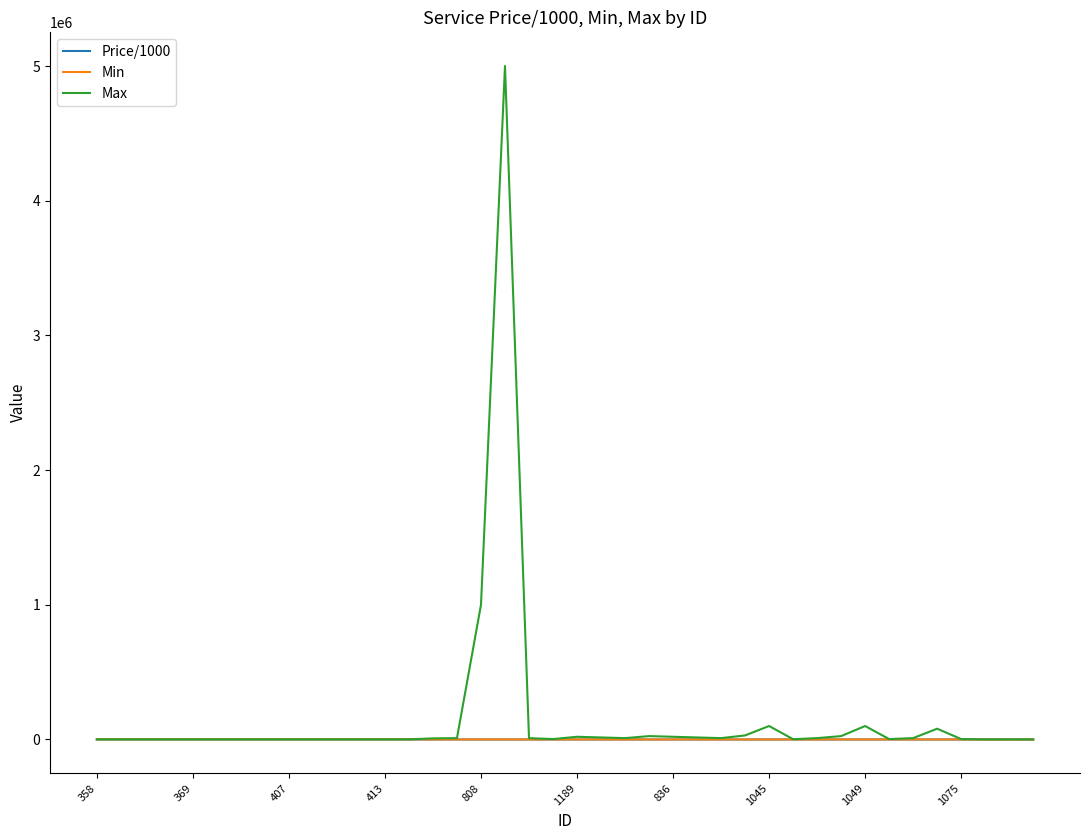

Which series has the widest spread of values?

Max